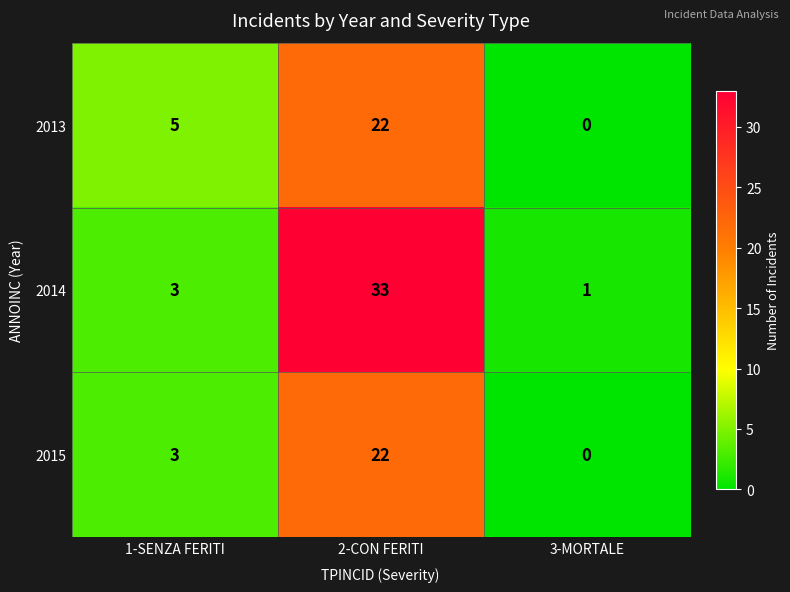

At how many categories does at least one series exceed 9?

1